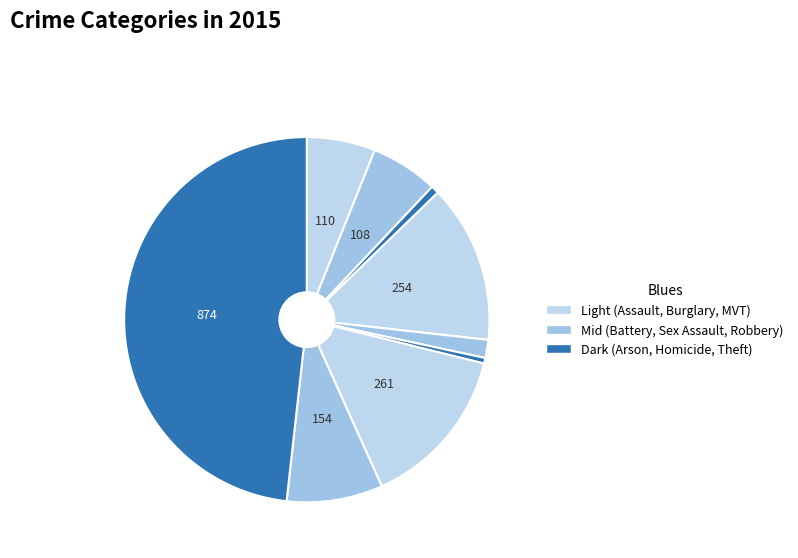

Count the number of slices in the pie.

9